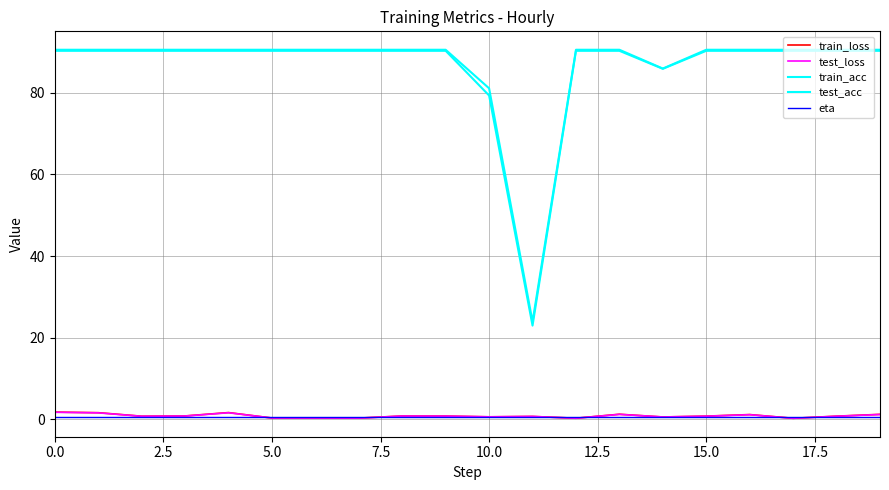

How many lines are shown in the chart?

5